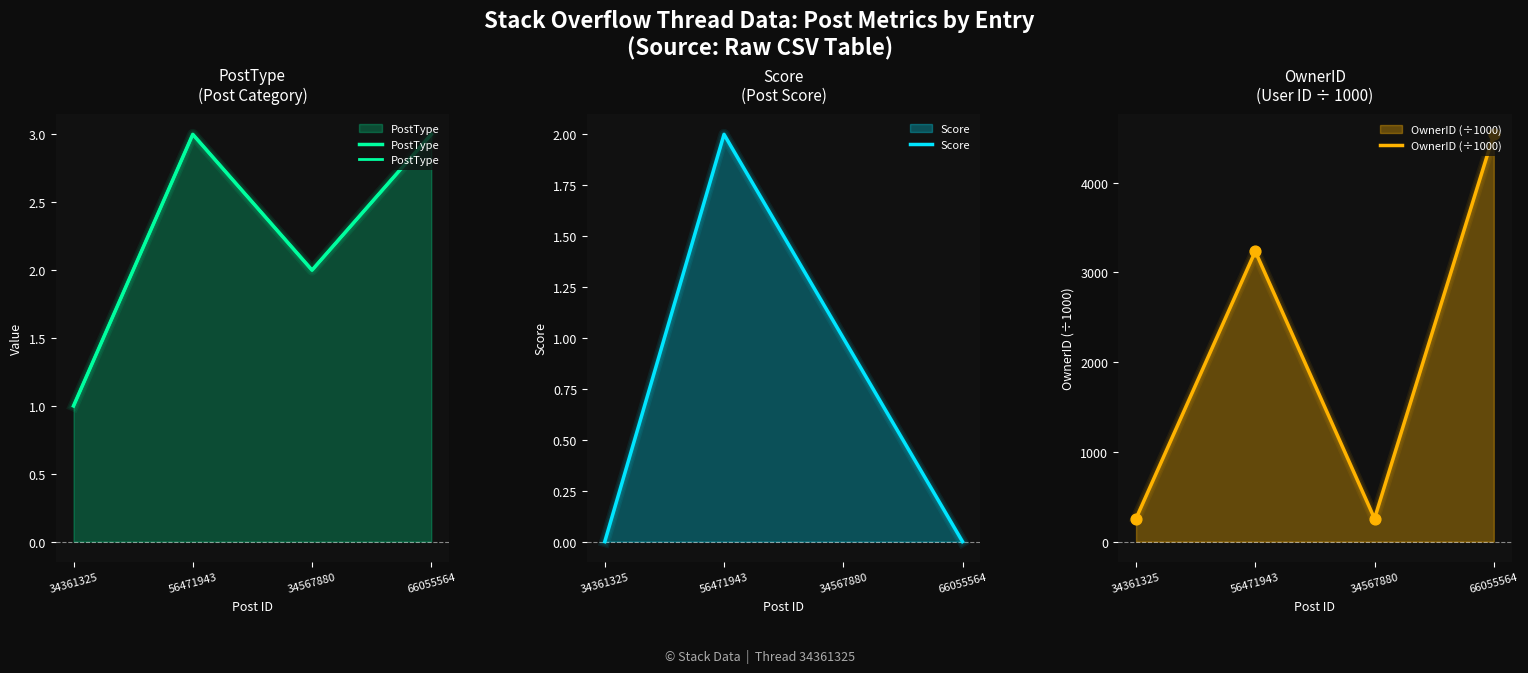

Which series reaches the minimum Y coordinate?

Score